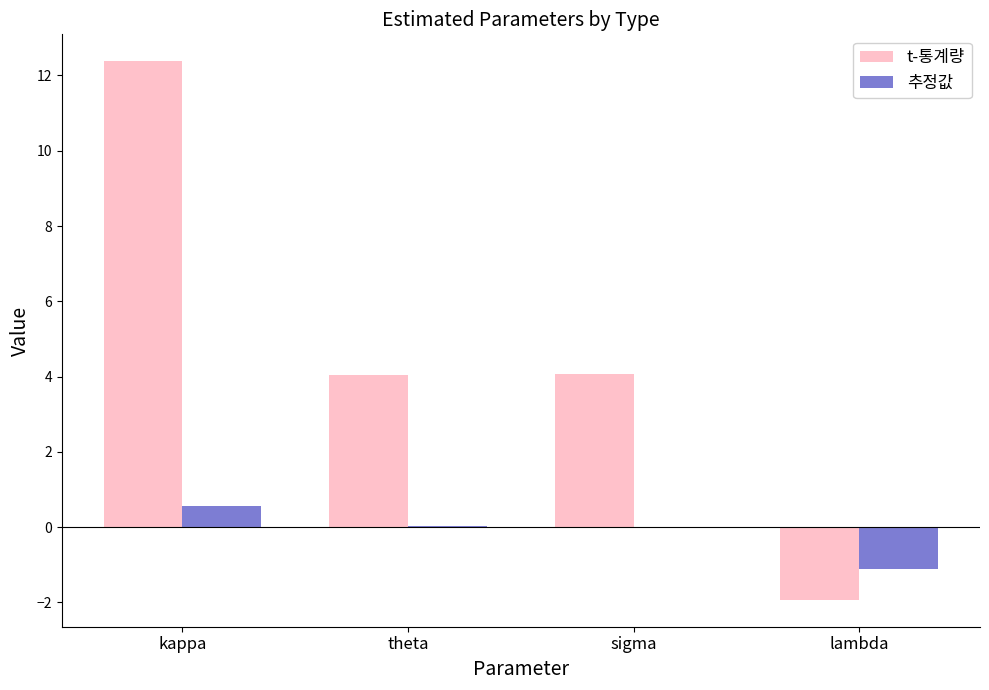

The t-통계량 series shows -1.9 at lambda. True or false?

True